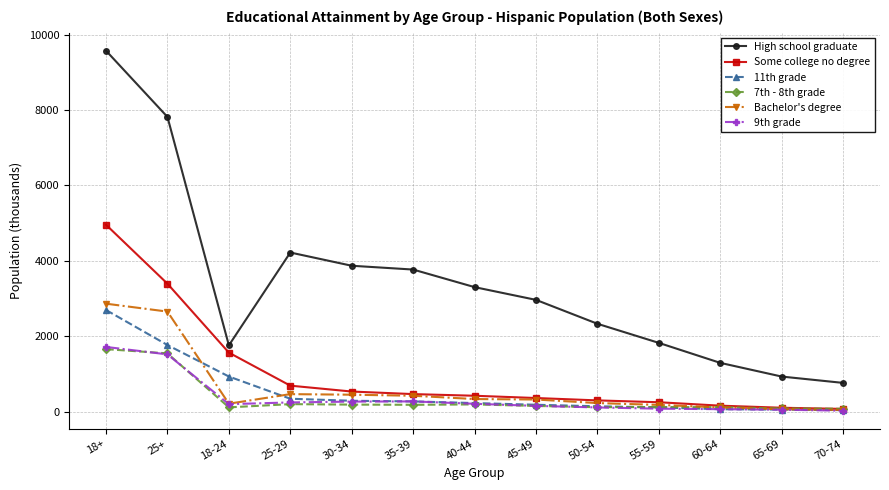

True or false: High school graduate has more than 0 points higher than both neighbors.

True